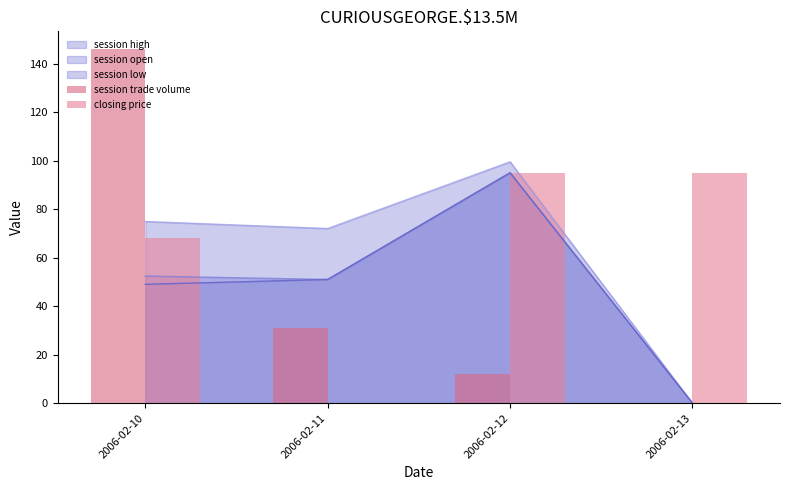

What is the average value of the closing price series?

64